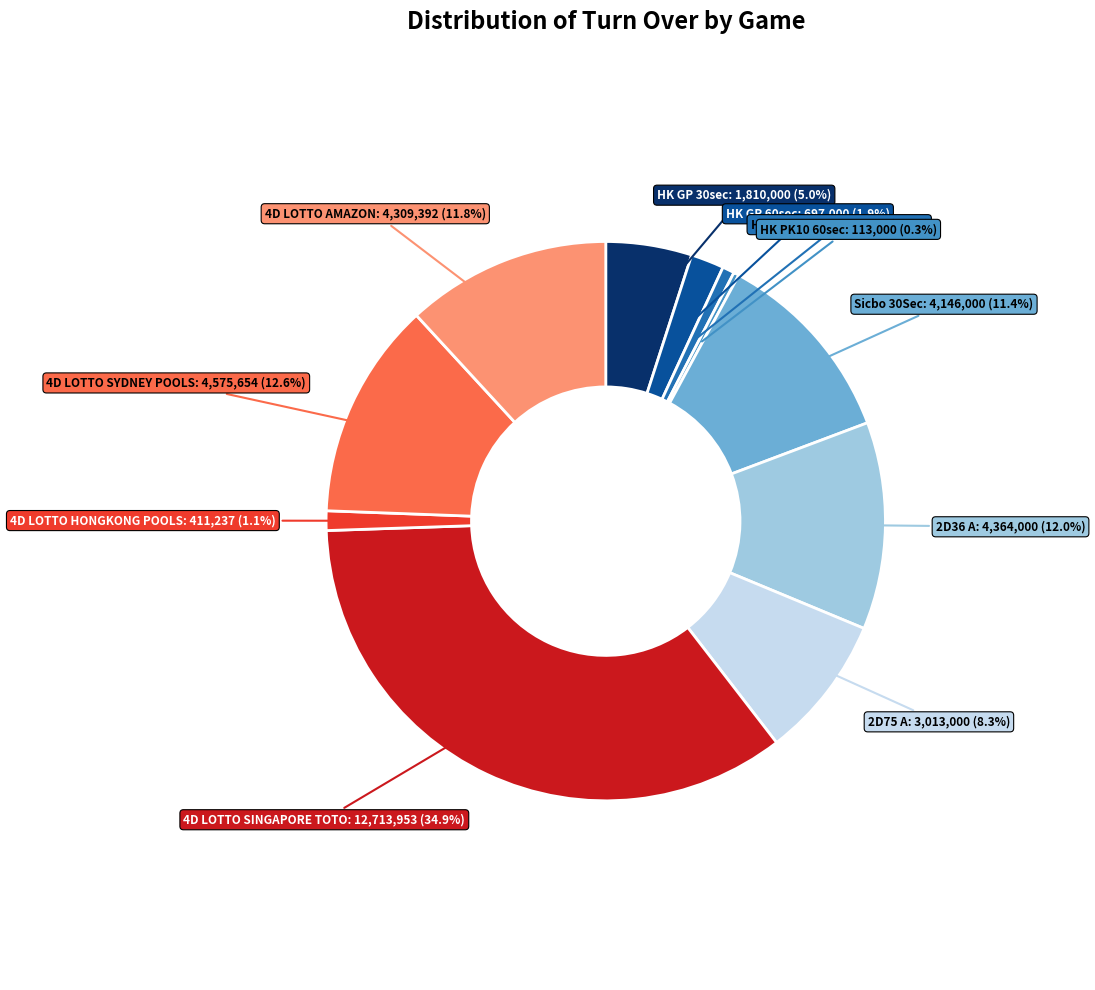

To the nearest percent, what portion does 2D36 A represent?

12%